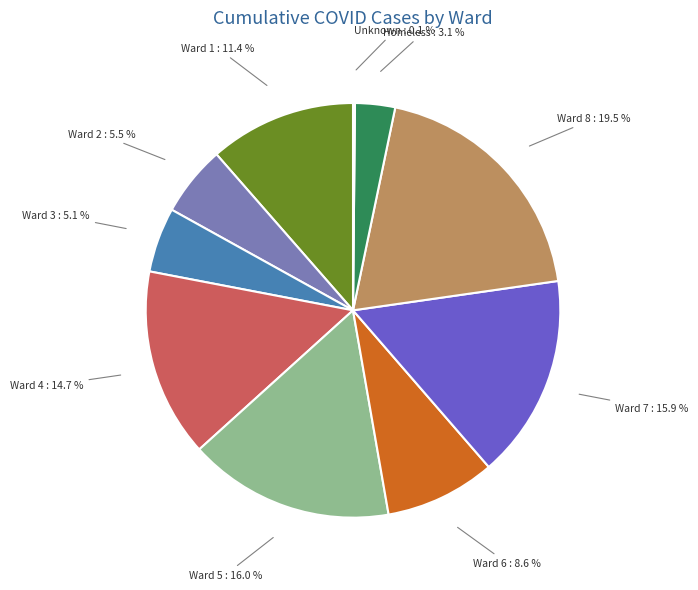

To the nearest percent, what is the average slice percentage?

10%